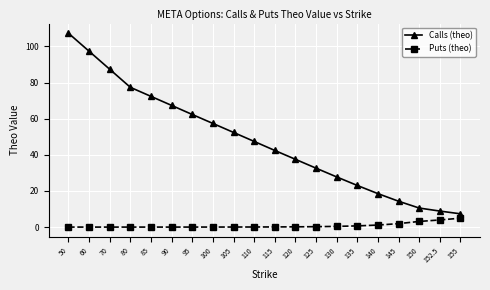

What is the average value of the Puts (theo) series?

0.8